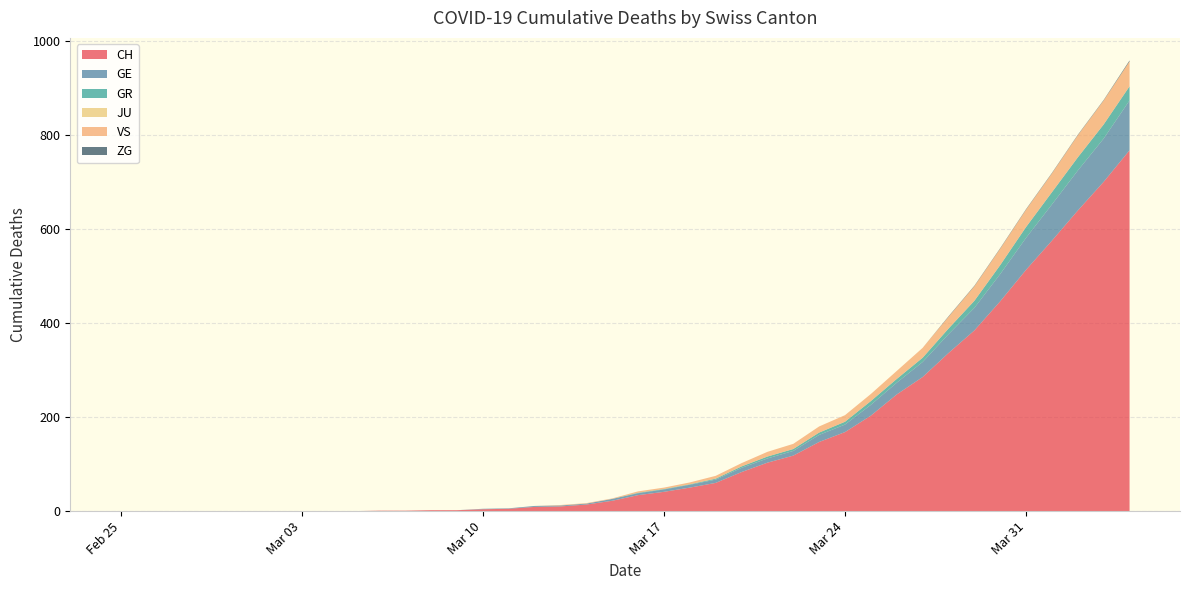

Reading left to right, what are all the values shown in this chart?

CH: 0	0	0	0	0	0	0	0	0	0	1	1	2	2	4	5	9	10	14	22	34	41	50	60	83	103	118	147	168	203	248	285	336	384	446	513	575	639	700	767
GE: 0	0	0	0	0	0	0	0	0	0	0	0	0	0	1	1	2	2	2	4	4	5	6	7	9	9	10	15	16	23	25	32	40	48	58	68	77	85	92	106
GR: 0	0	0	0	0	0	0	0	0	0	0	0	0	0	0	0	0	0	0	0	1	1	1	2	3	4	4	5	6	8	8	9	12	15	19	23	26	28	30	30
JU: 0	0	0	0	0	0	0	0	0	0	0	0	0	0	0	0	0	0	0	0	0	0	0	0	0	0	0	0	0	0	0	0	0	0	0	0	0	0	0	0
VS: 0	0	0	0	0	0	0	0	0	0	0	0	0	0	0	0	0	1	1	1	3	3	4	6	7	10	11	13	14	15	17	21	25	31	35	37	40	47	51	53
ZG: 0	0	0	0	0	0	0	0	0	0	0	0	0	0	0	0	0	0	0	0	0	0	0	0	0	0	0	0	0	0	0	0	1	1	1	1	1	1	1	2